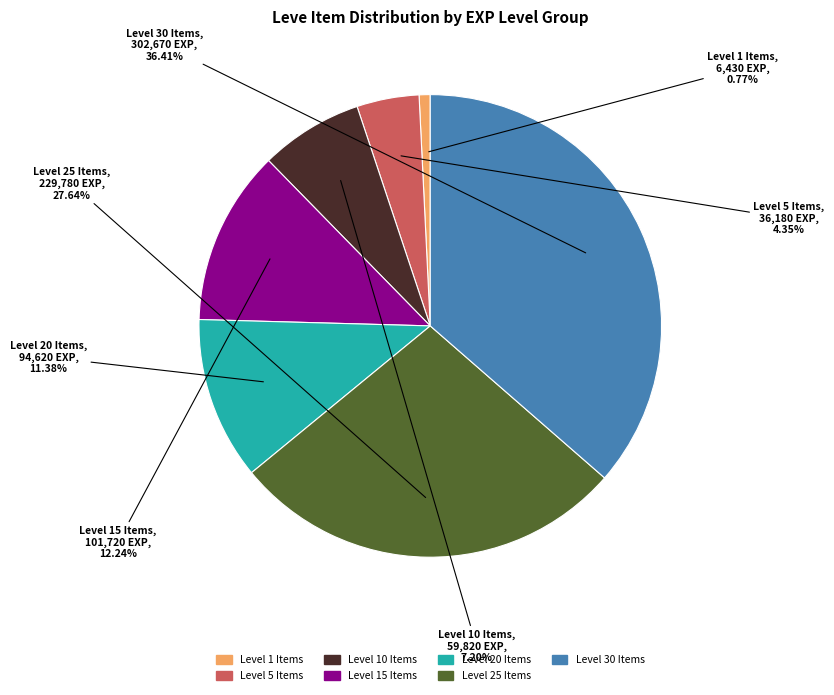

To the nearest percent, what is the difference between the largest and smallest slice percentages?

36%